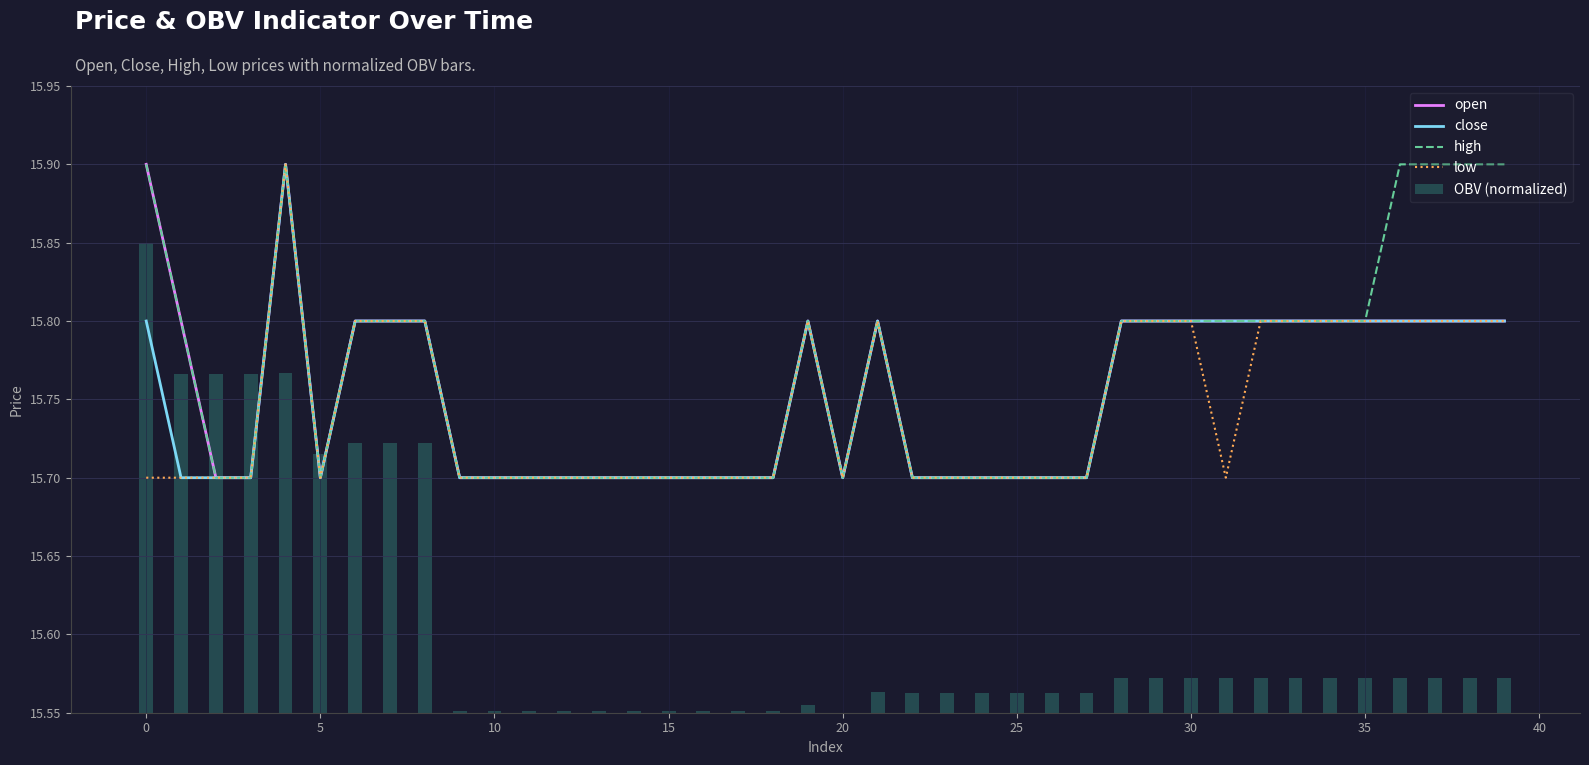

Which series has the widest spread of values?

OBV (normalized)